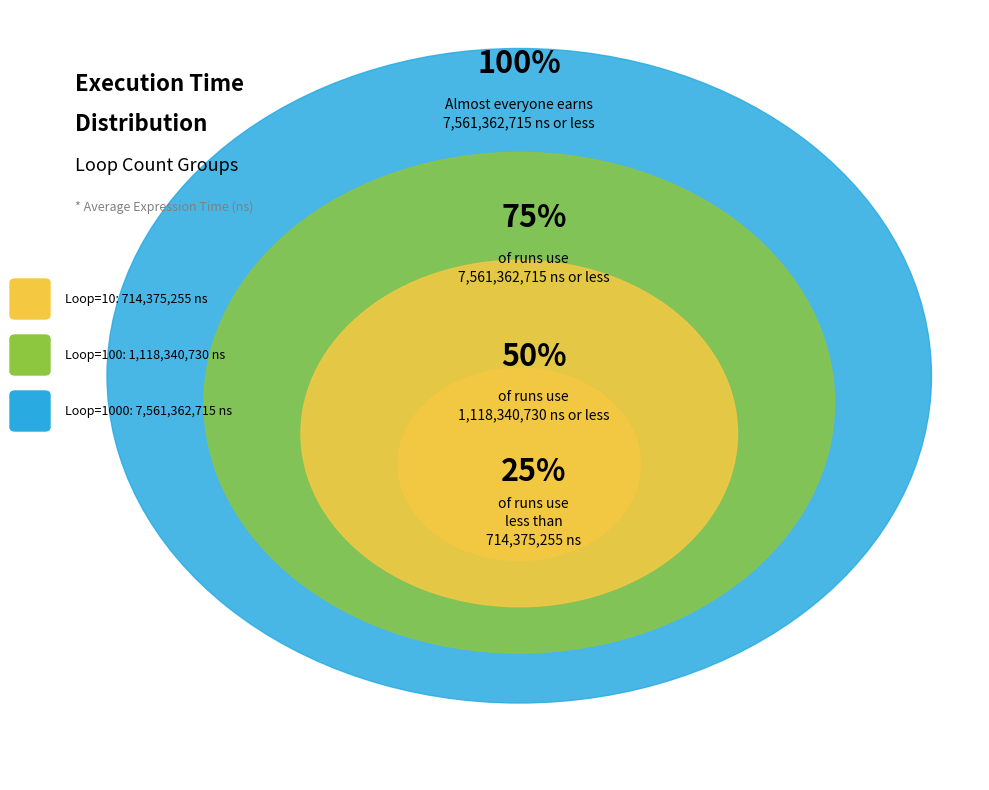

Which category has the smallest portion of the pie?

10